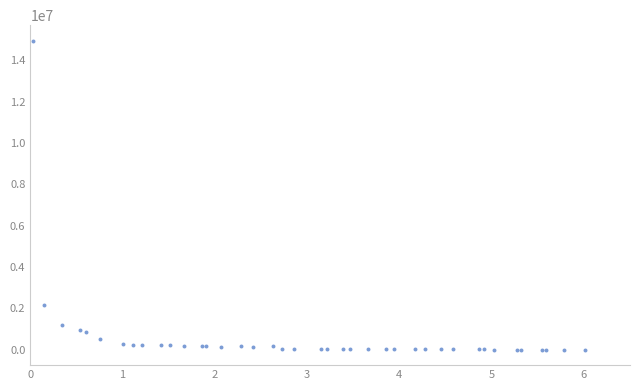

What Y value in the scatter plot is closest to 7479626?

2176168.1